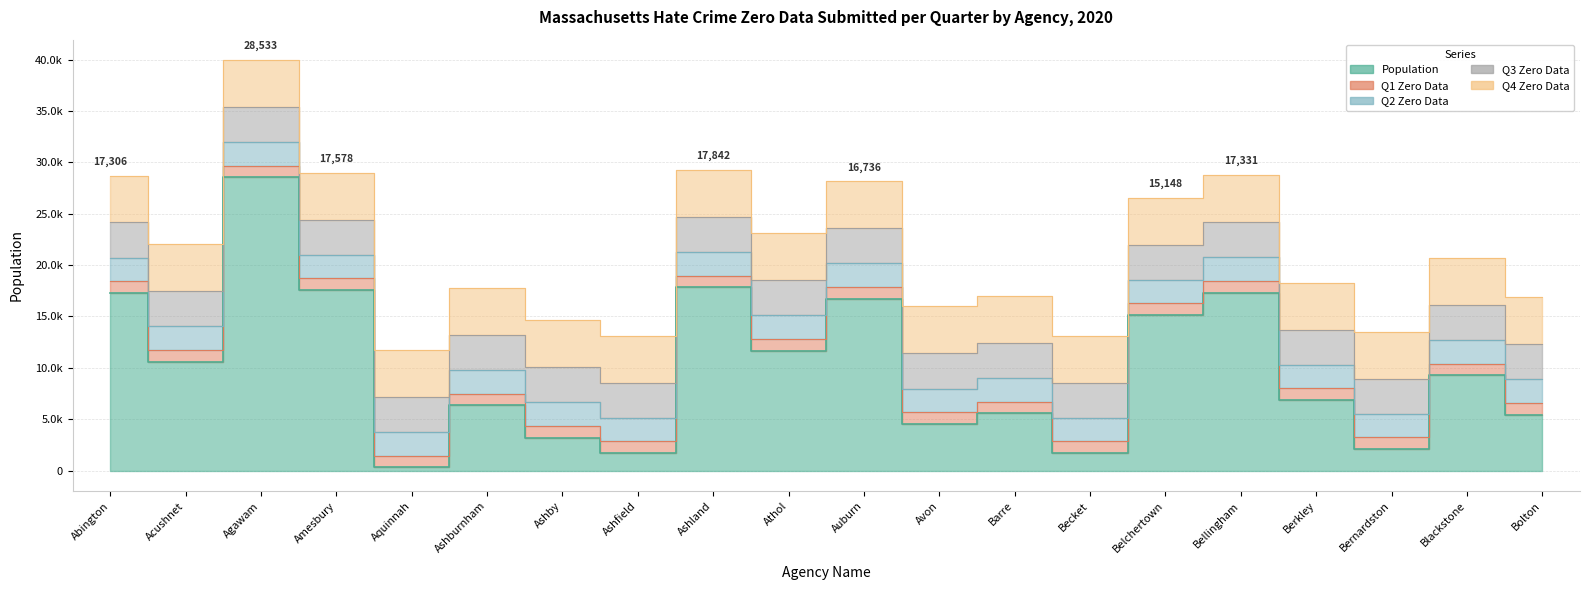

True or false: Q4 Zero Data and Q2 Zero Data cross at least once.

False